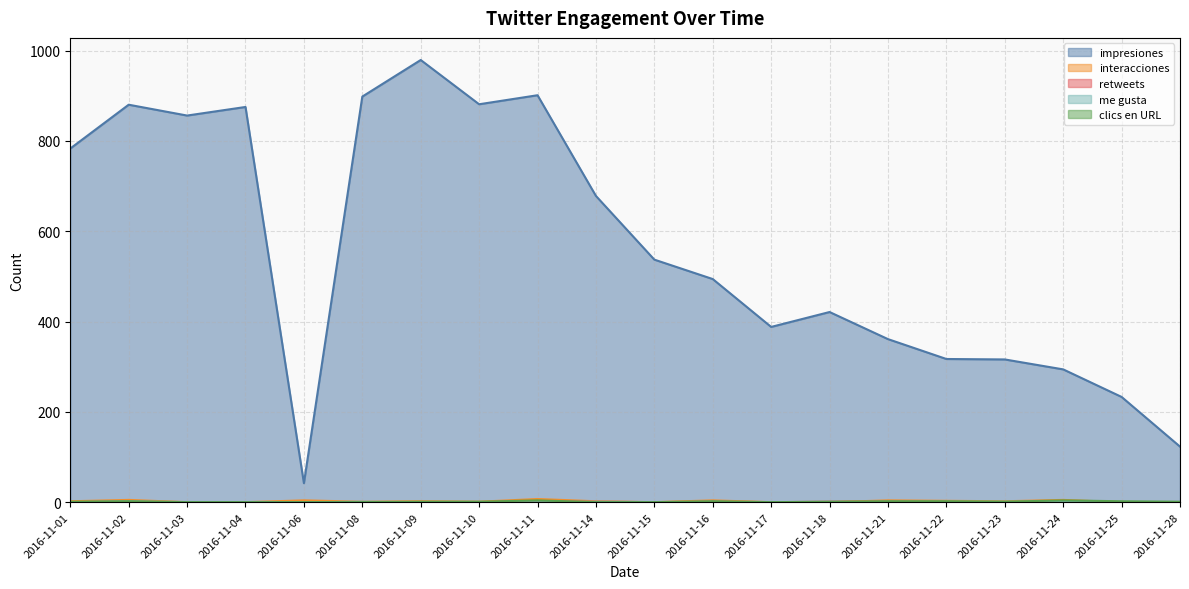

List the series in order of their peak value, highest first.

impresiones, interacciones, clics en URL, retweets, me gusta